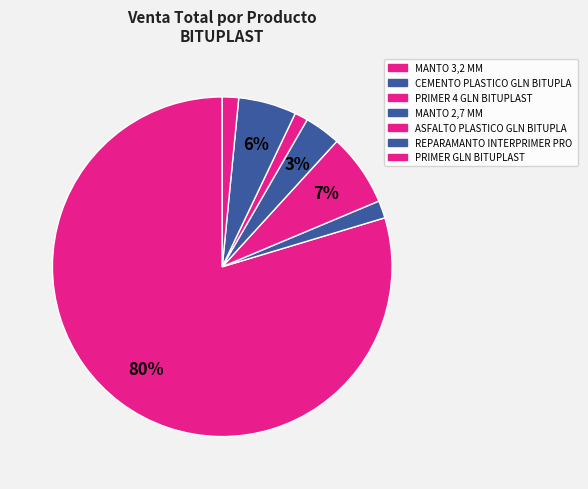

What is the largest slice in the pie chart?

MANTO 3,2 MM